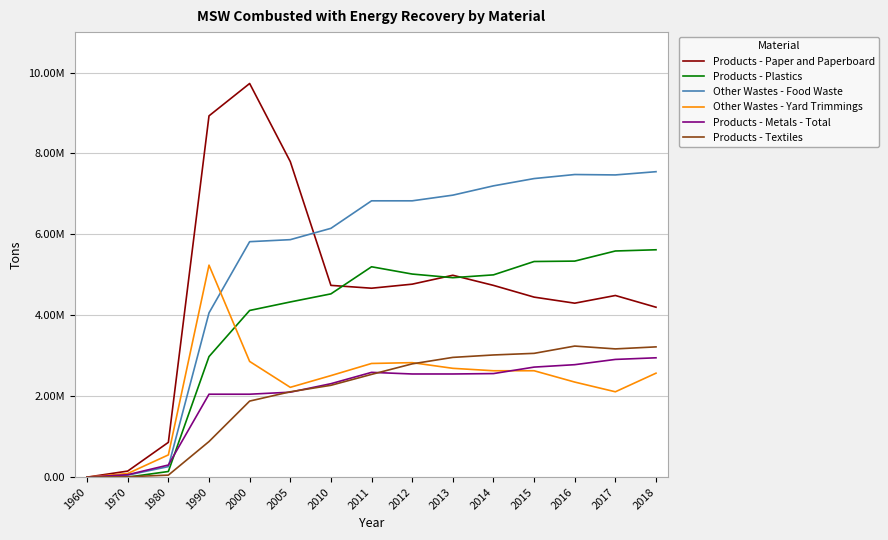

What are all the series names shown in the legend?

Products - Paper and Paperboard, Products - Plastics, Other Wastes - Food Waste, Other Wastes - Yard Trimmings, Products - Metals - Total, Products - Textiles